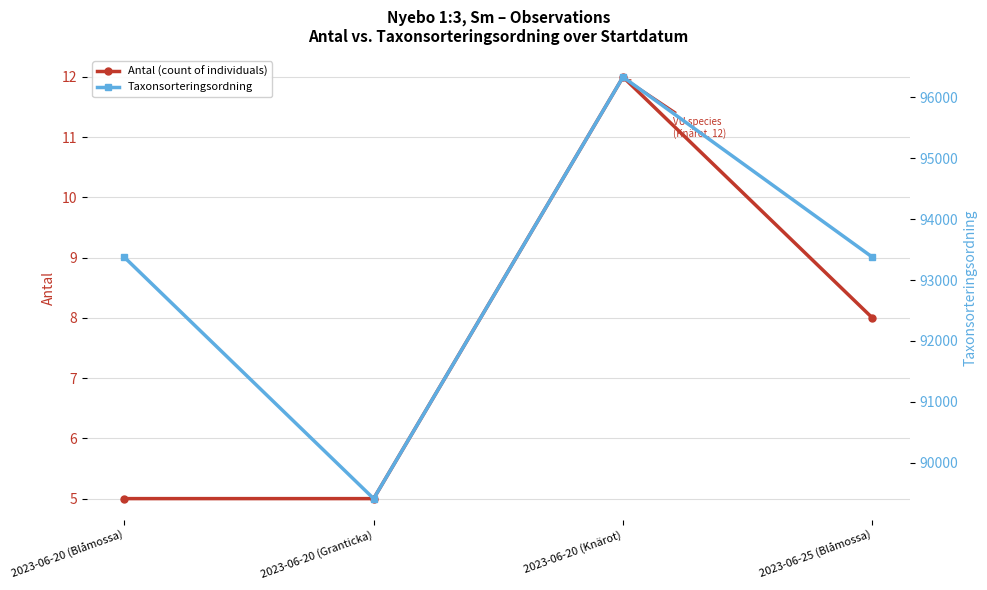

Which category has the lowest value in the Taxonsorteringsordning series?

2023-06-20 (Granticka)